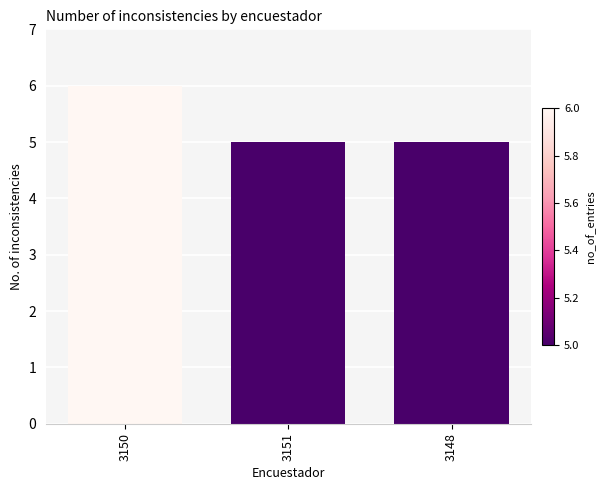

True or false: the data shows 3 at 3148.

False